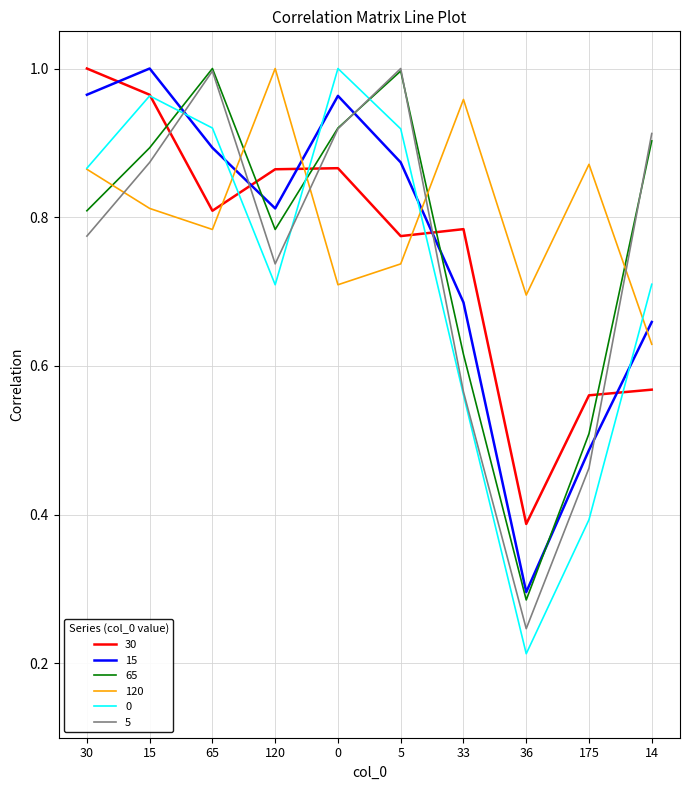

Does the chart display data point markers on the line(s)?

No